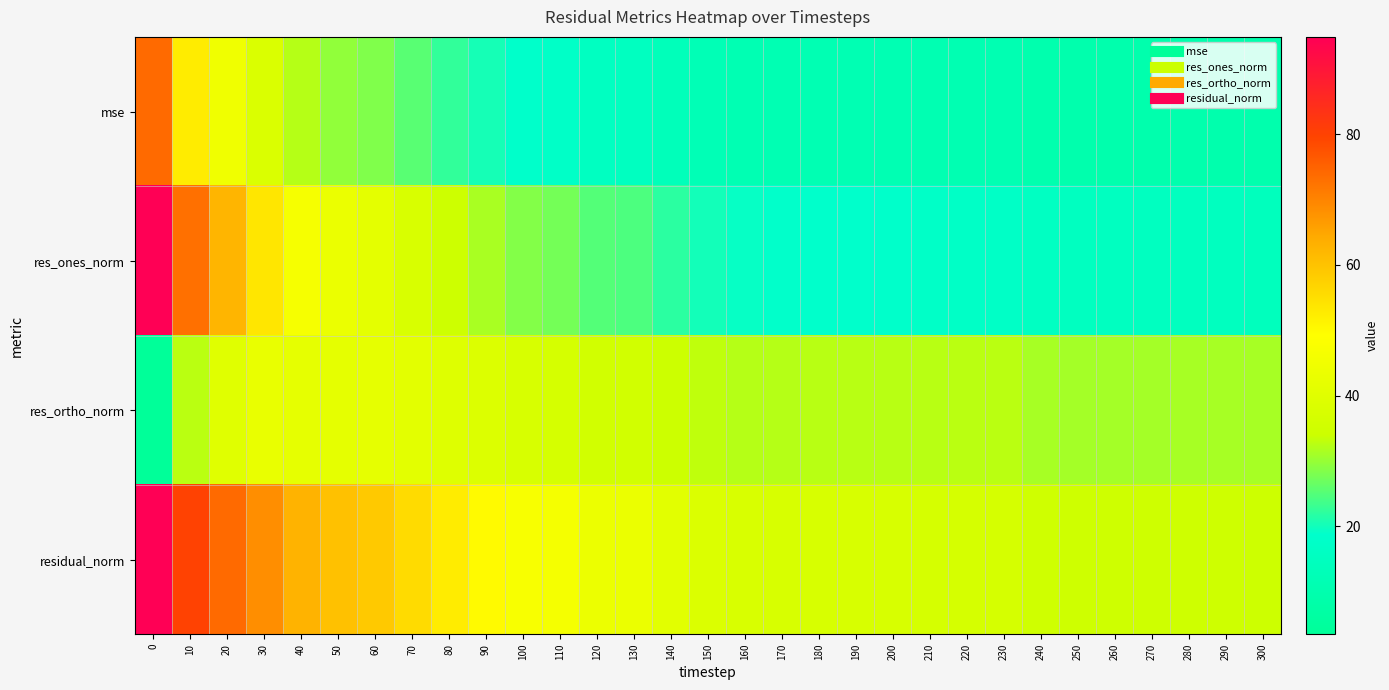

List the series in order of their peak value, highest first.

residual_norm, res_ones_norm, mse, res_ortho_norm